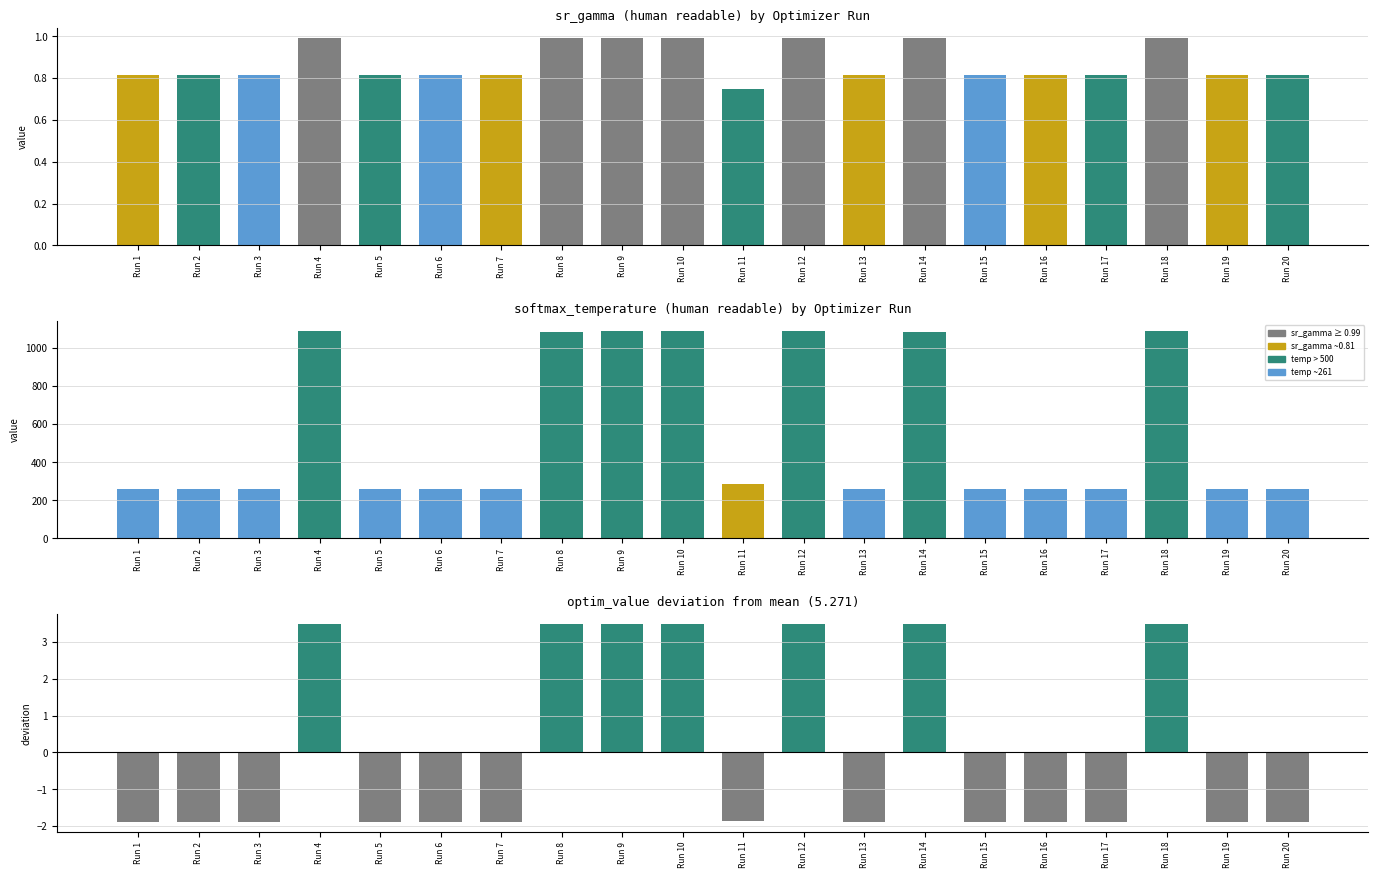

Between Run 2 and Run 12, which is larger?

Run 12